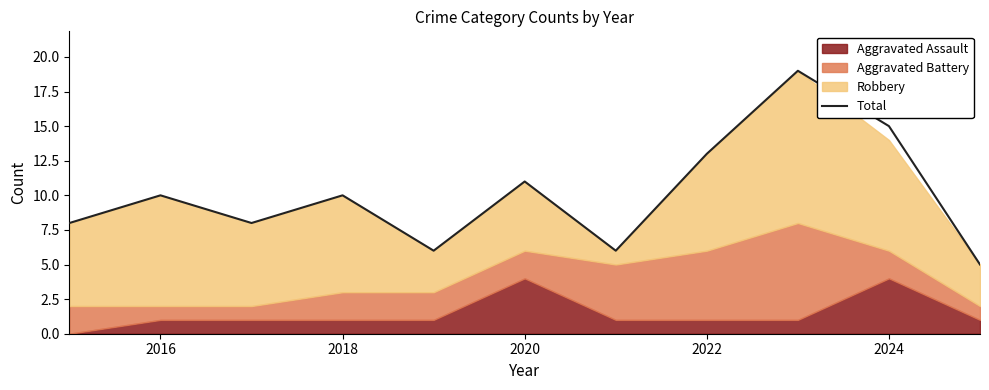

Does the chart display data point markers on the line(s)?

No